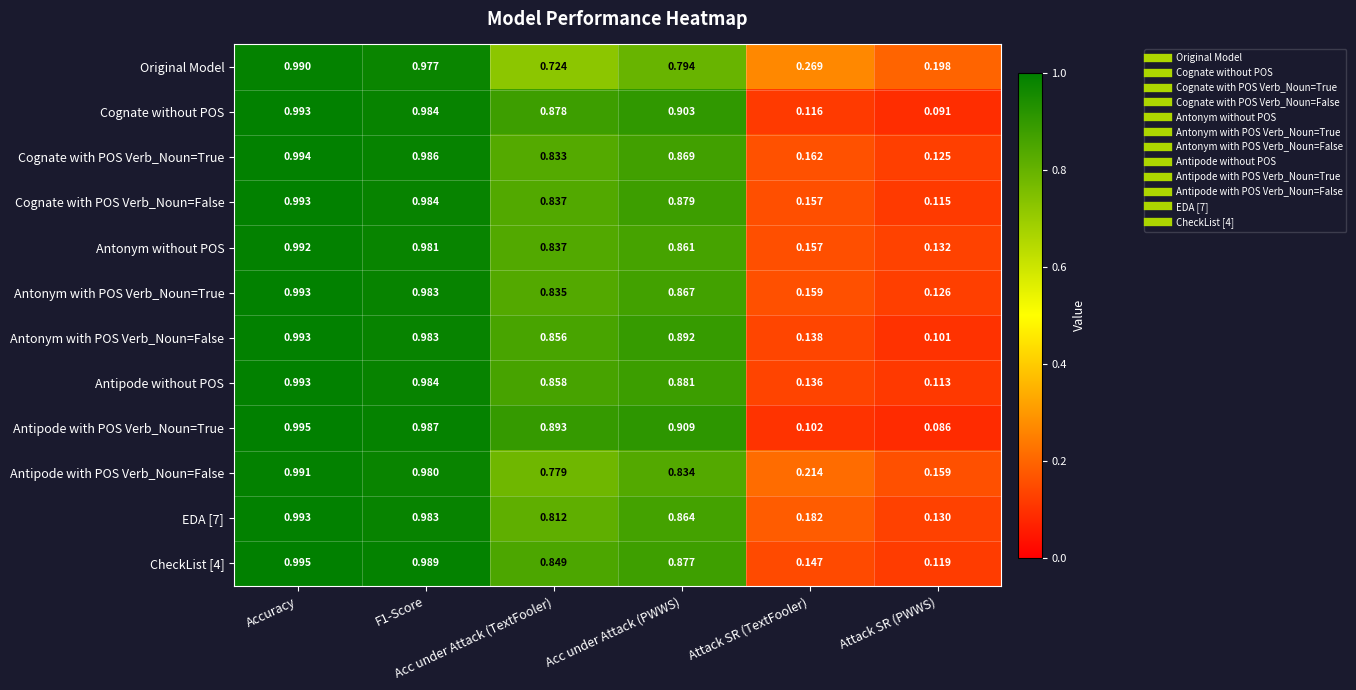

Which series has the largest range (max minus min)?

Antipode with POS Verb_Noun=True